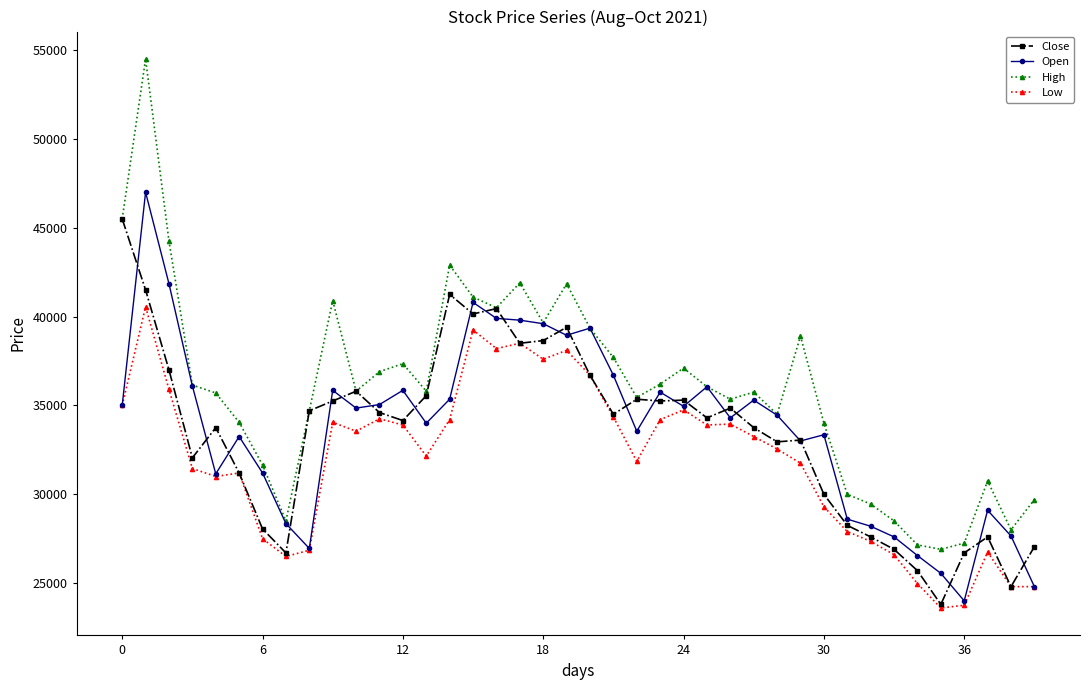

What is the highest value of the Open series?

47000